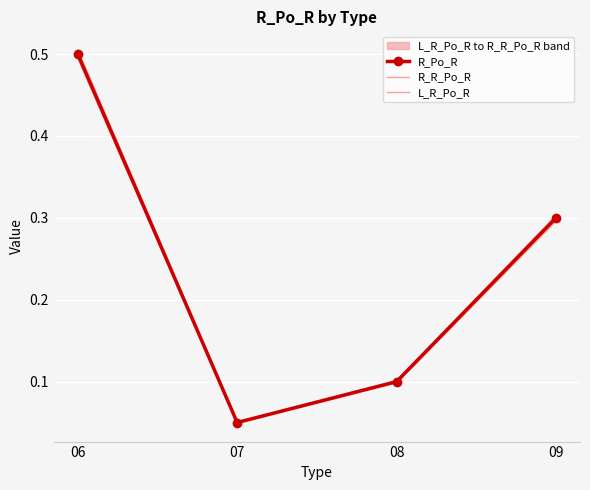

Which series changed the most between 08 and 09?

R_R_Po_R